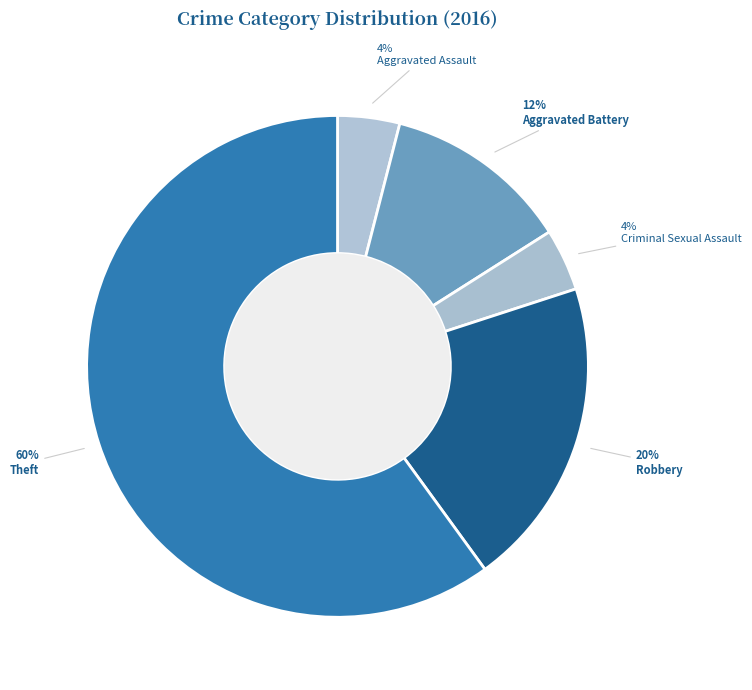

Which category has the biggest portion of the pie?

Theft